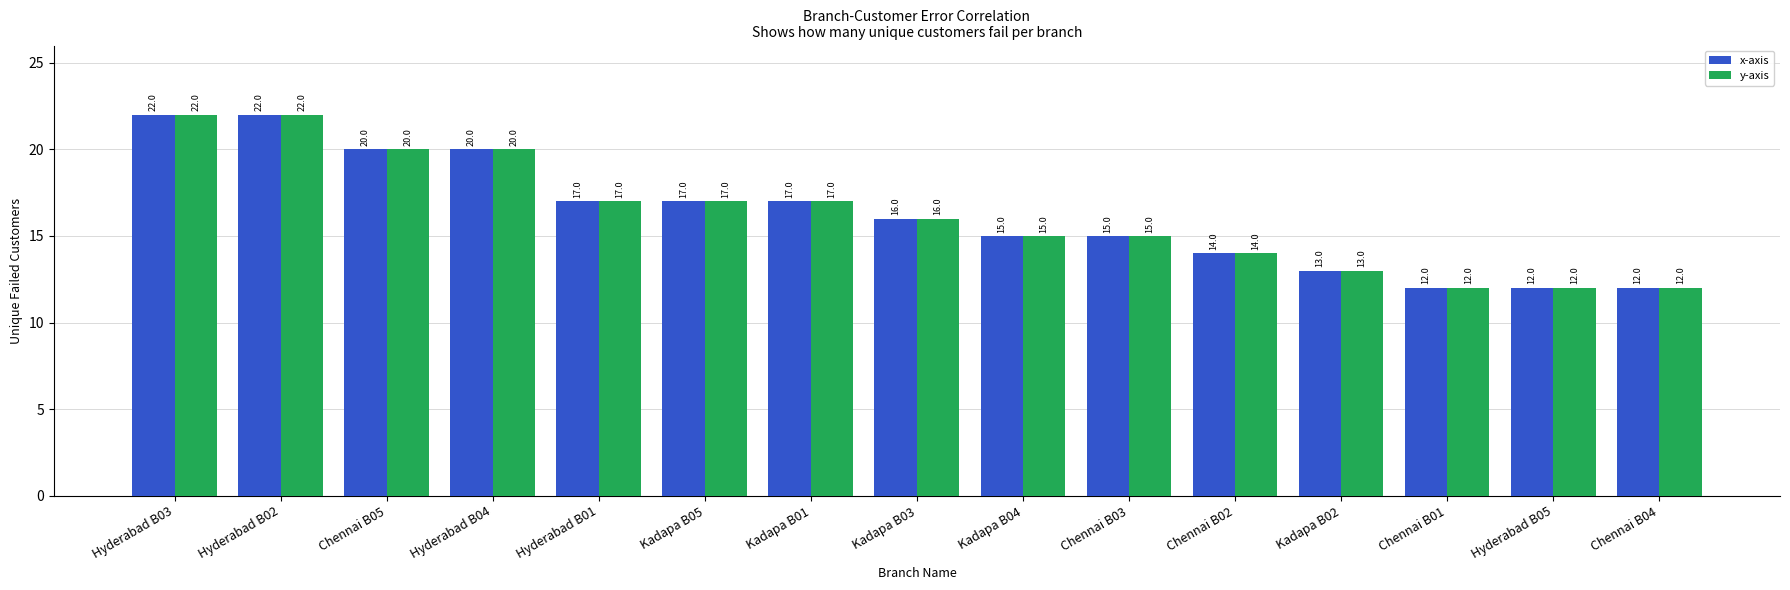

What is the label of the 3rd bar from the left?

Chennai B05